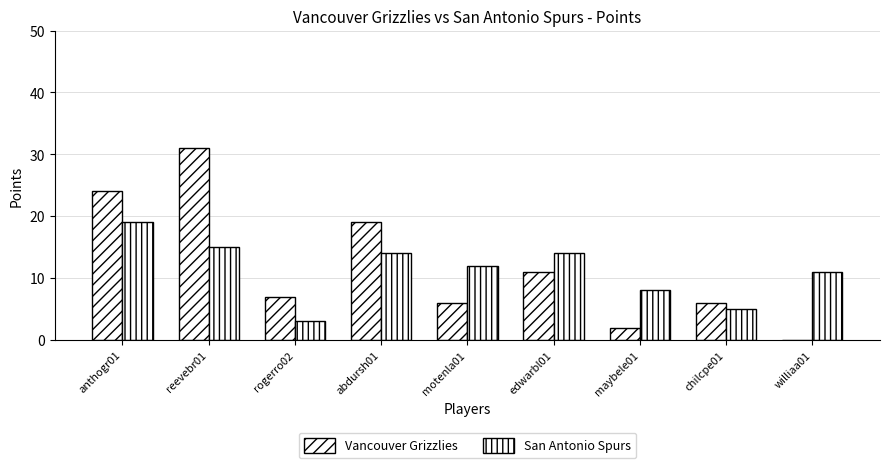

What is the spread (max minus min) of values at rogerro02?

4